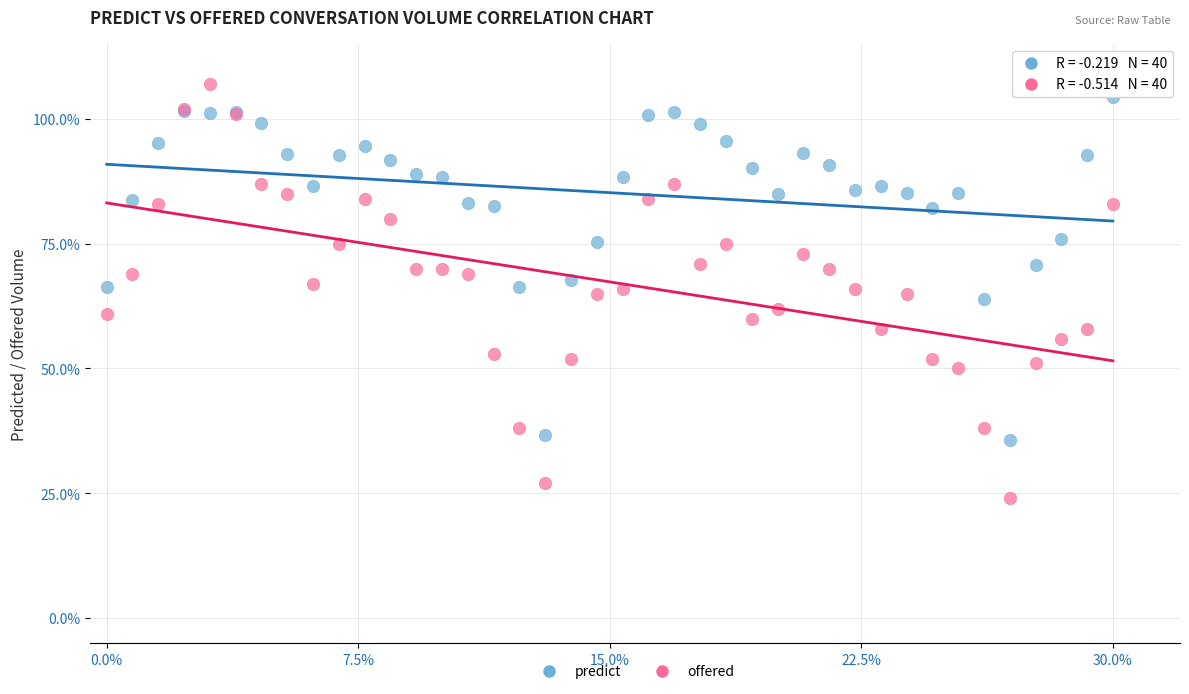

Which series reaches the minimum Y coordinate?

offered